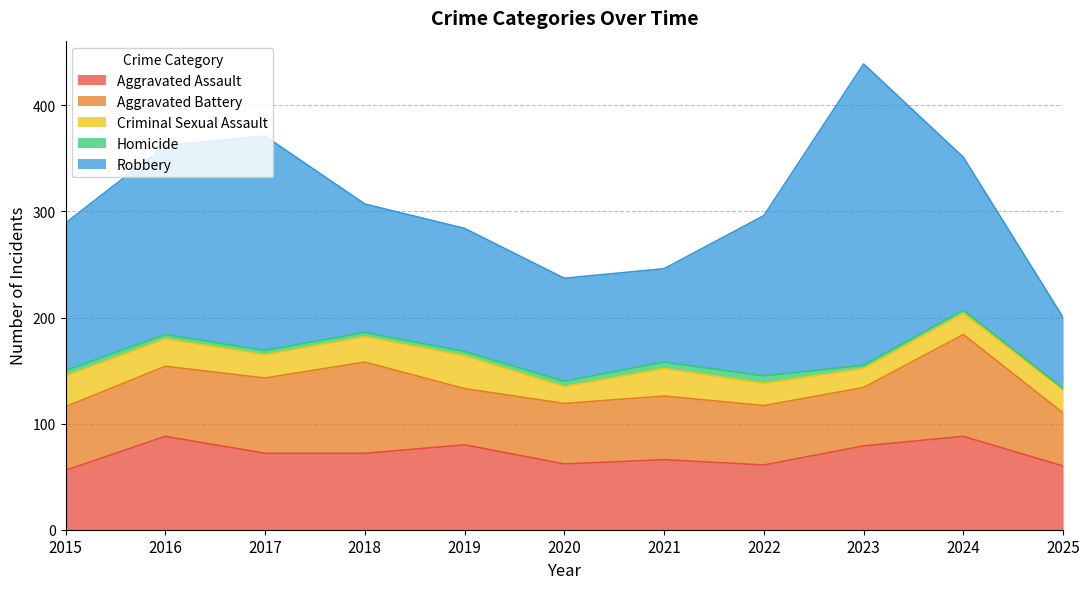

What is the value of the Homicide point at the 4th from the left?

4